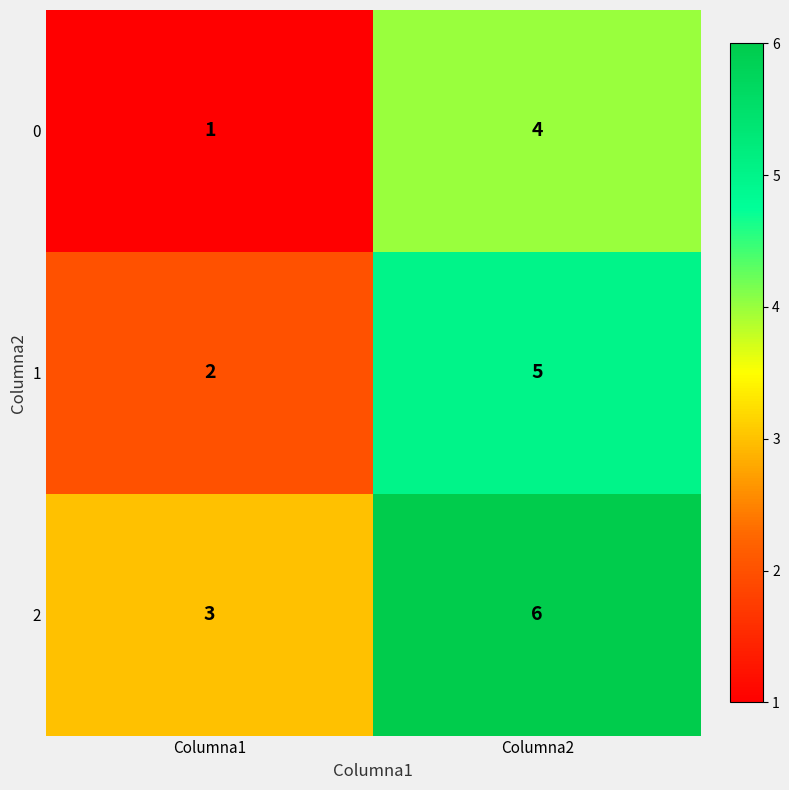

List the series in order of their overall mean, highest first.

2, 1, 0